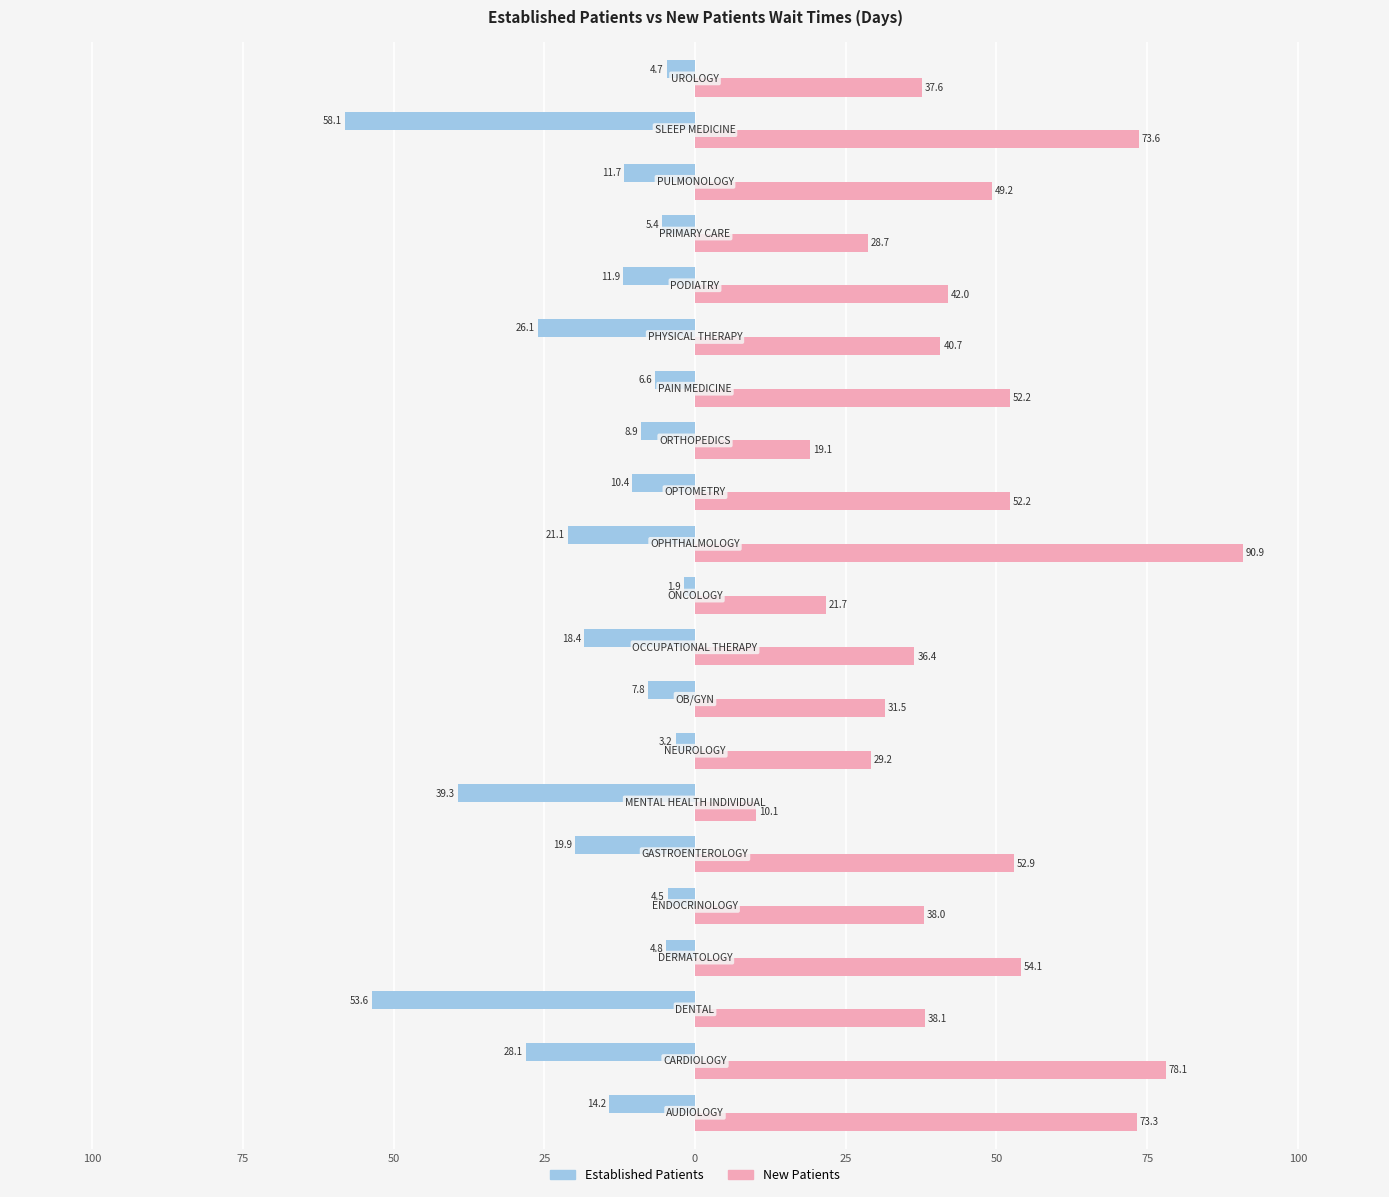

What are all the series names shown in the legend?

Established Patients, New Patients